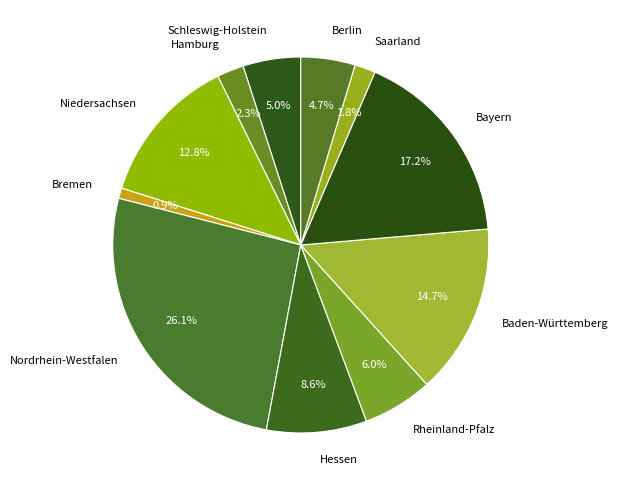

Combined, what portion of the pie is Niedersachsen and Berlin?

17.5%